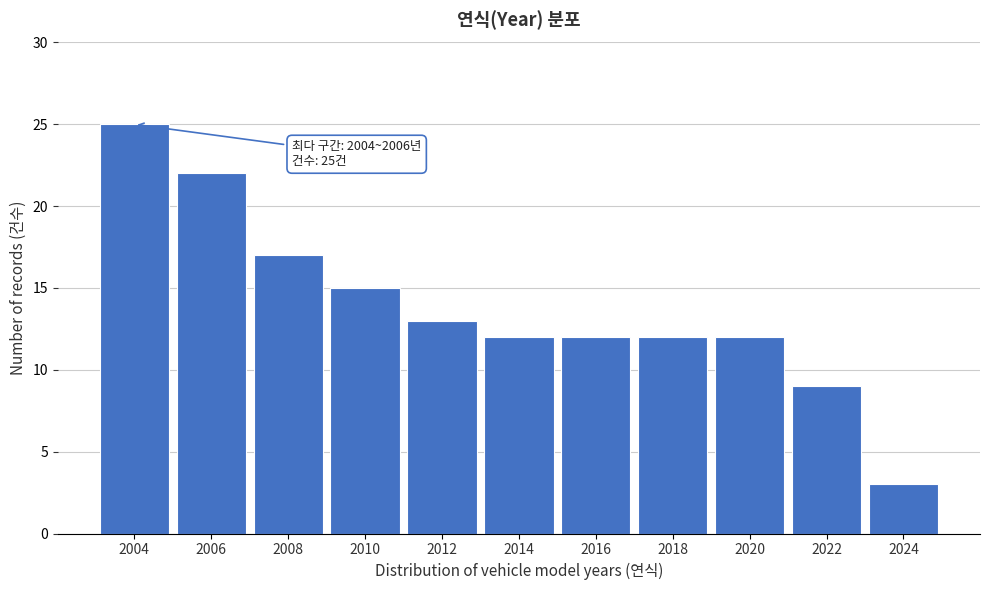

Reading right to left, extract all data points from this chart.

3	9	12	12	12	12	13	15	17	22	25